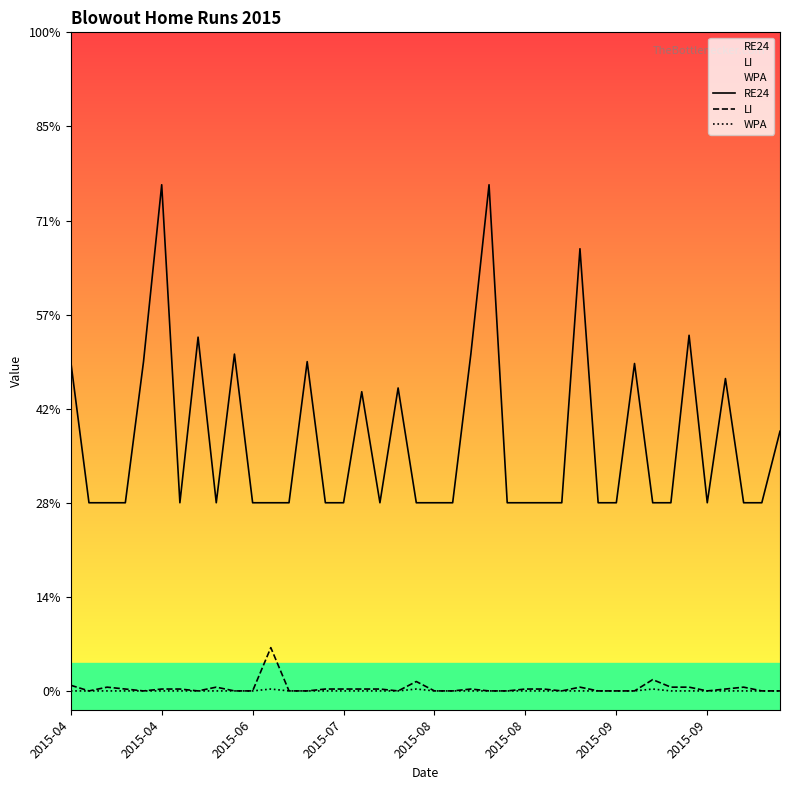

Does the chart display data point markers on the line(s)?

No